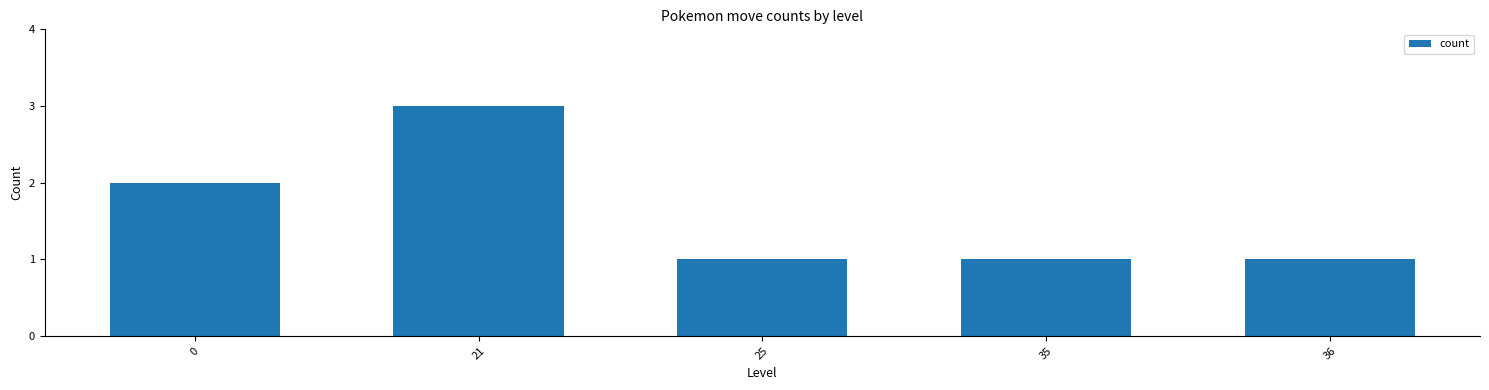

What is the approximate value at 21?

3